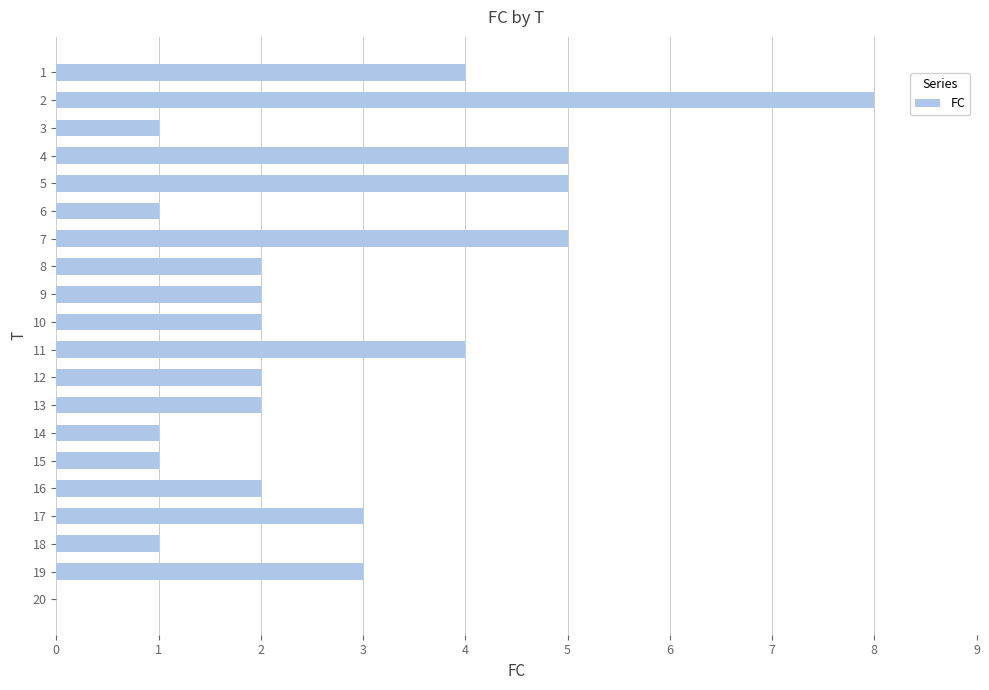

What is the maximum value shown in the chart?

8